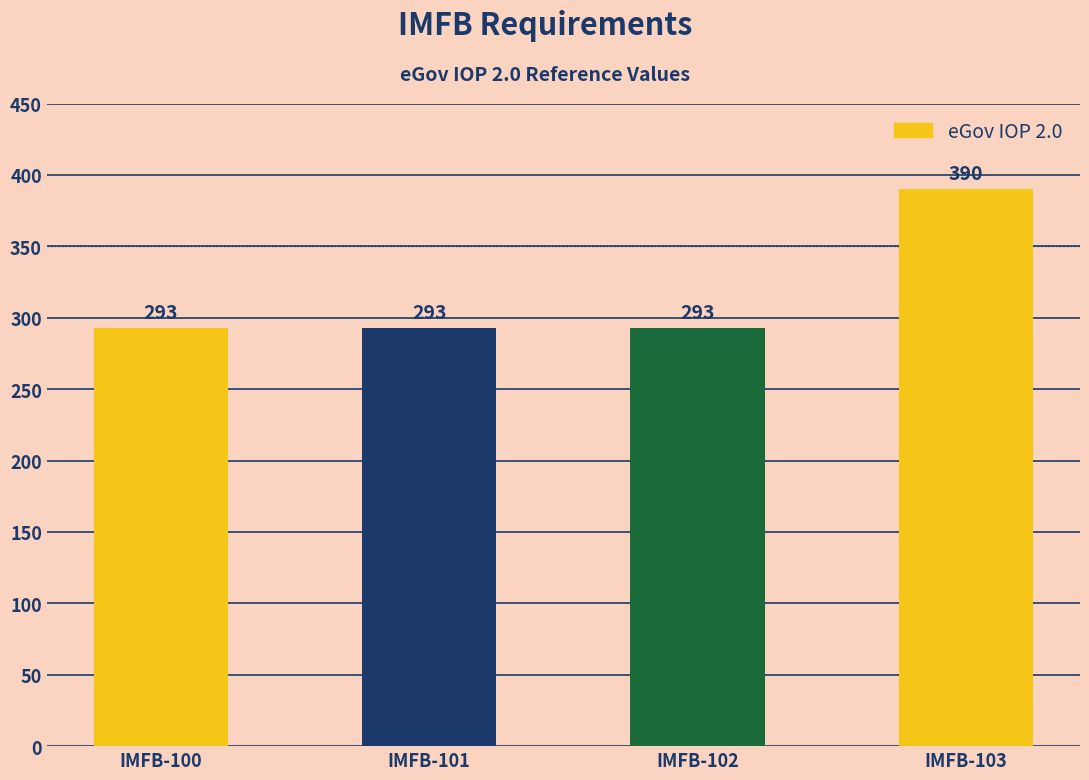

Read the value at IMFB-103.

390